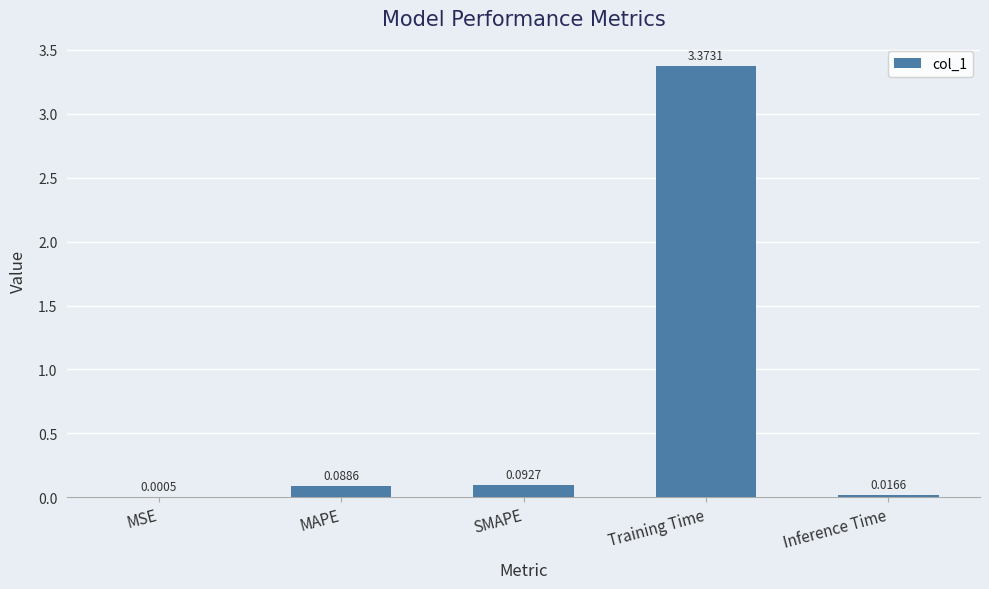

What is the change in value from MAPE to Inference Time?

-0.1